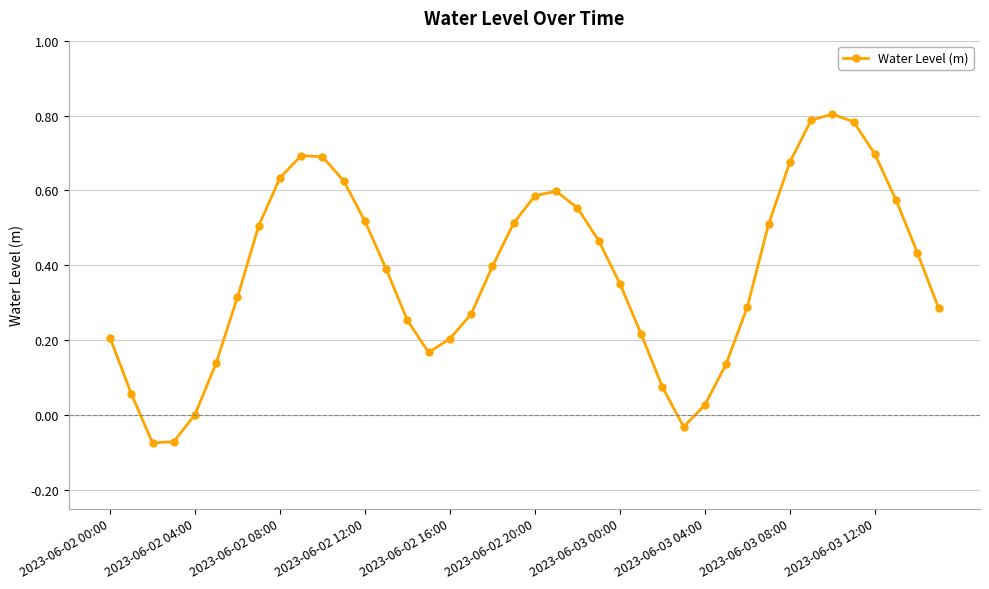

What is the difference between the maximum and minimum values?

0.9